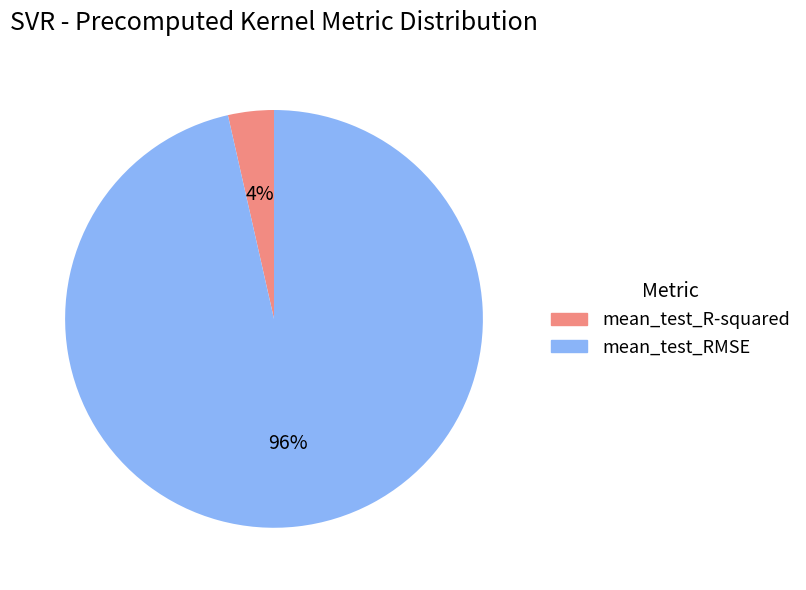

To the nearest percent, what is the combined percentage of mean_test_R-squared and mean_test_RMSE?

100%